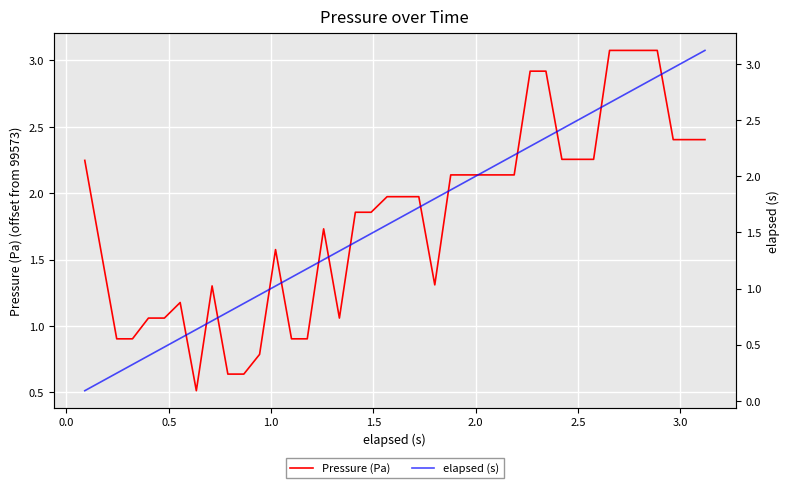

How many data points does each series have?

40